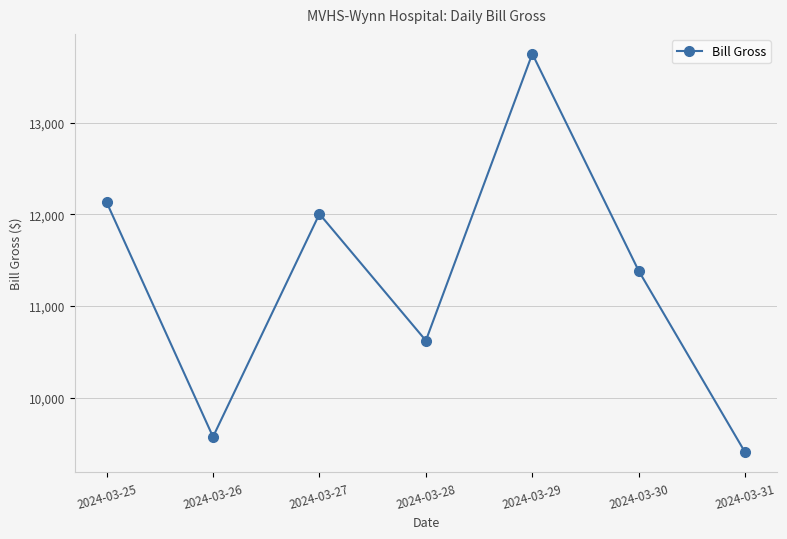

The value at 2024-03-31 is 9401.6. True or false?

True